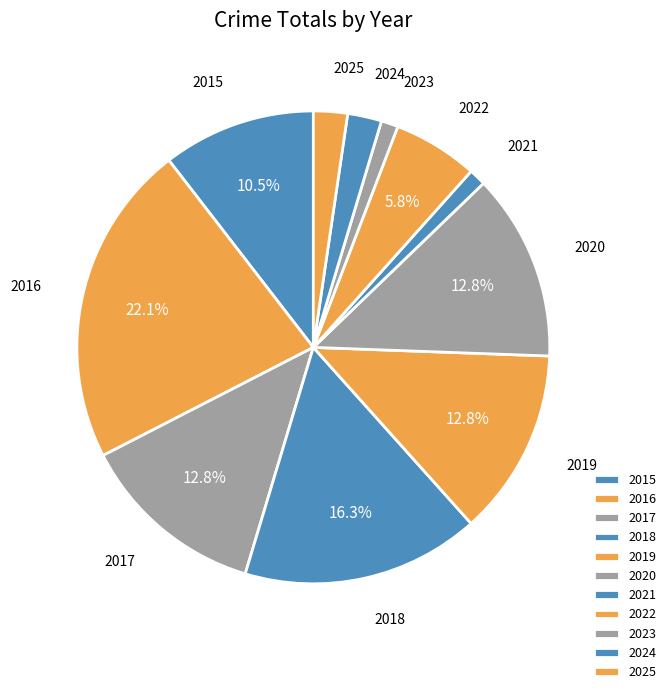

To the nearest percent, what is the difference between the 2025 and 2023 slice percentages?

1%